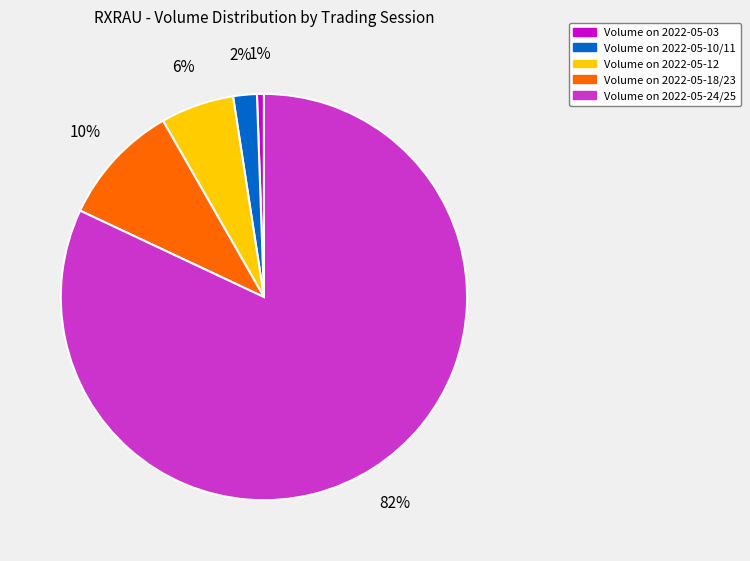

Between Volume on 2022-05-12 and Volume on 2022-05-03, which is larger?

Volume on 2022-05-12